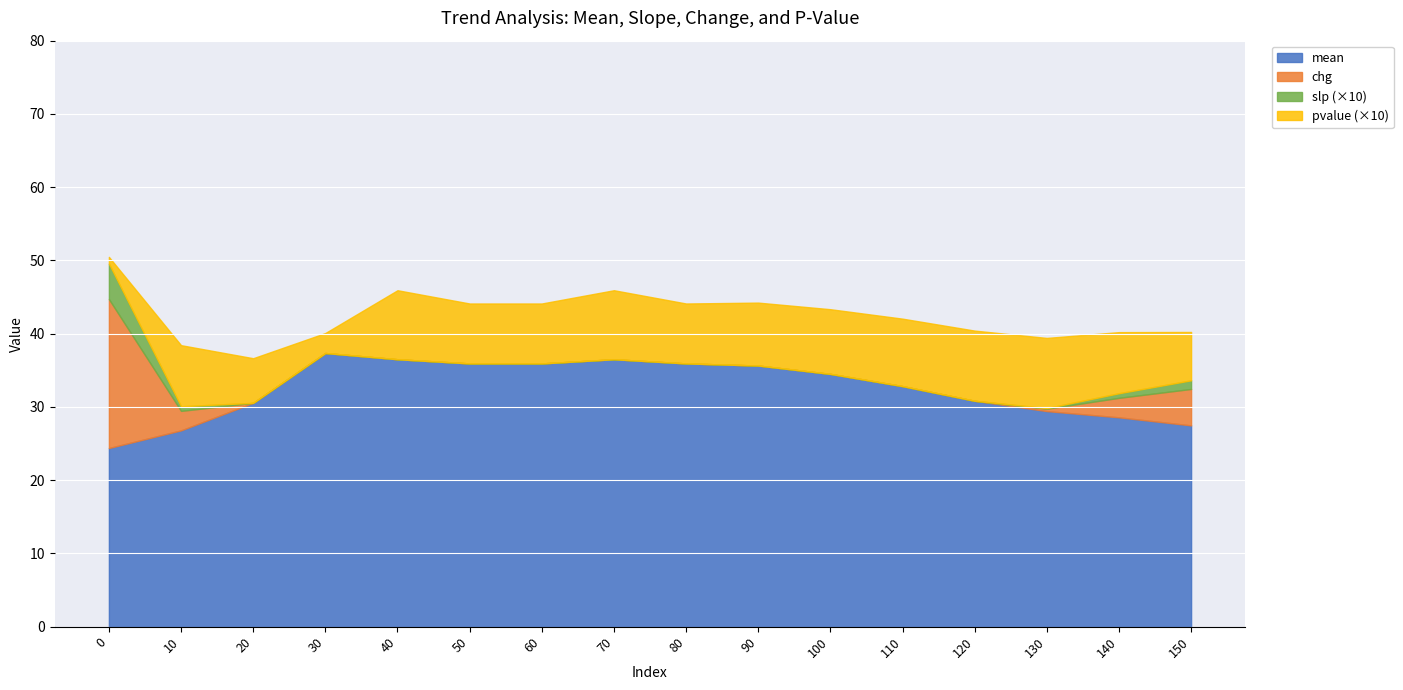

What are all the series names shown in the legend?

mean, chg, slp (×10), pvalue (×10)